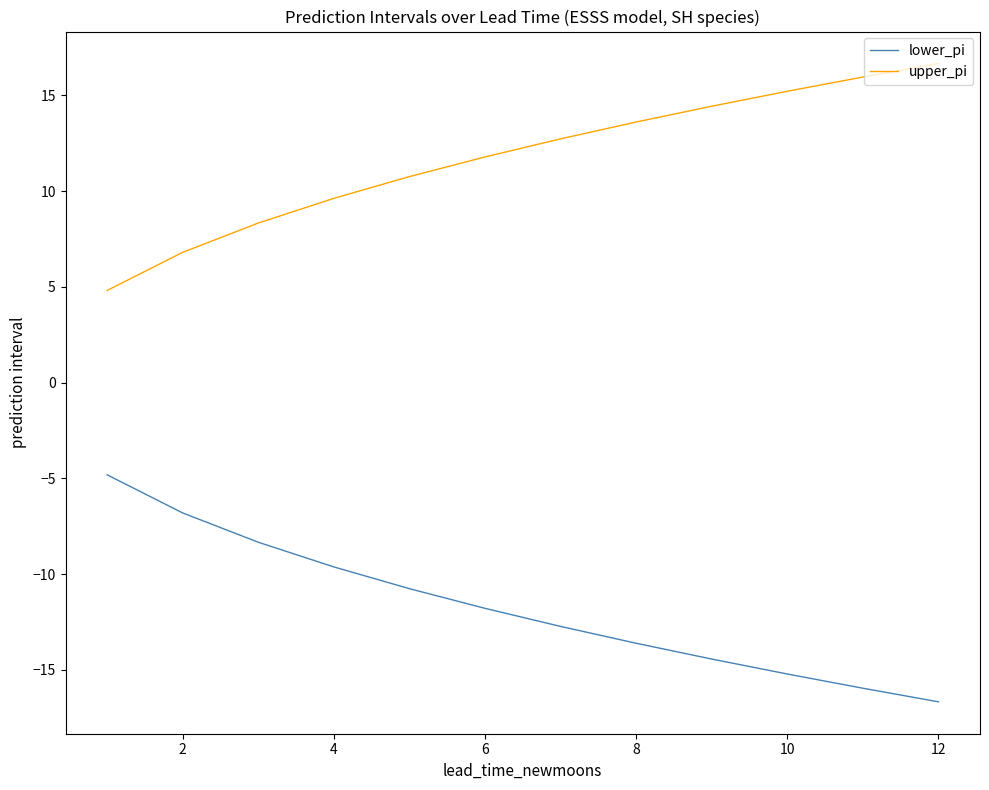

Which series has the largest total across all categories?

upper_pi